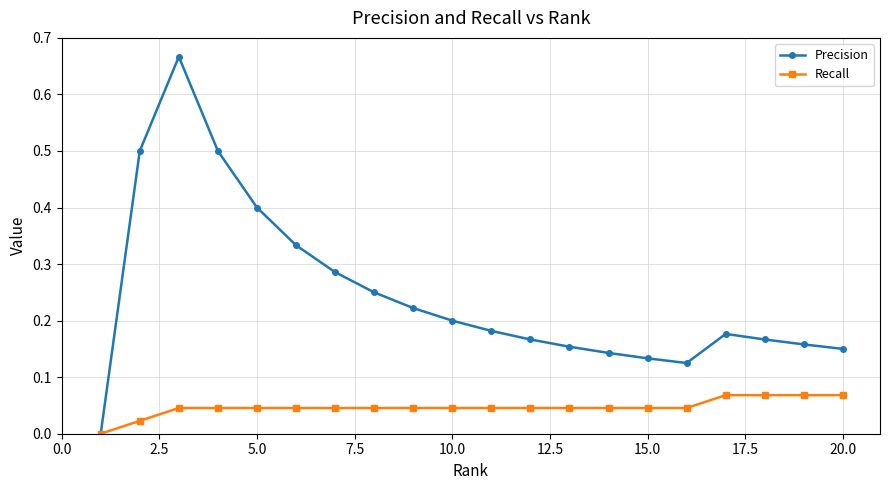

List the series in order of their peak value, highest first.

Precision, Recall